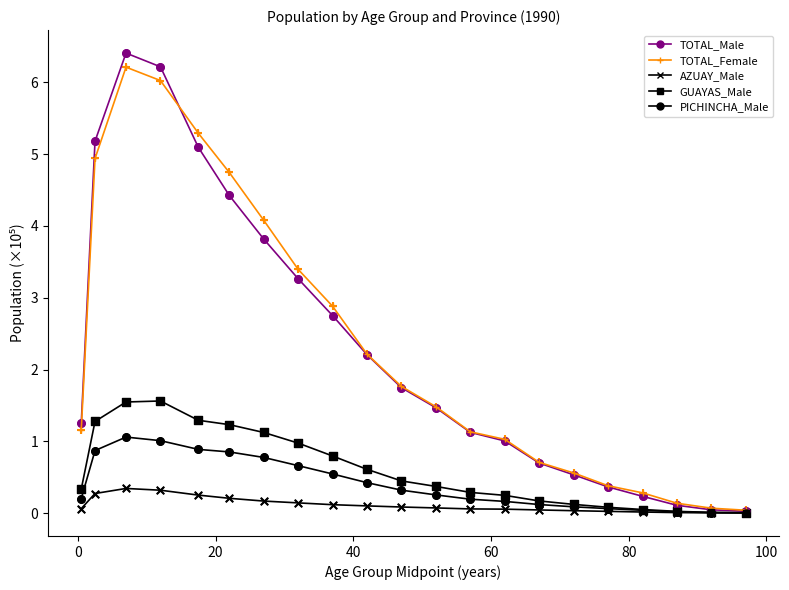

At how many categories does at least one series exceed 4?

6